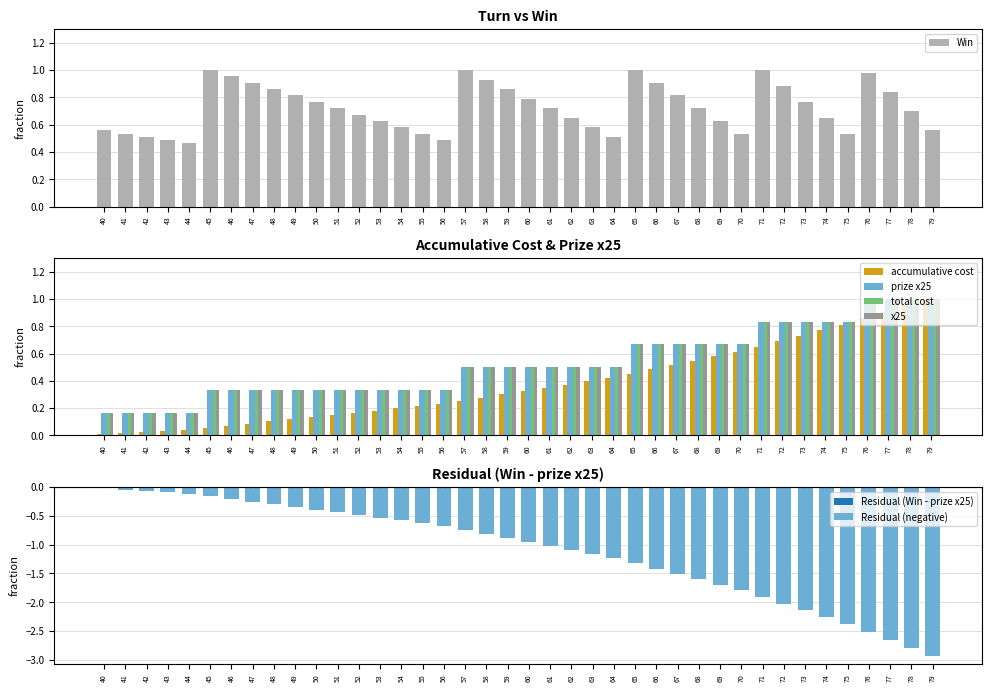

Is the value of total cost at 59 greater than the value of prize x25 at 75?

No